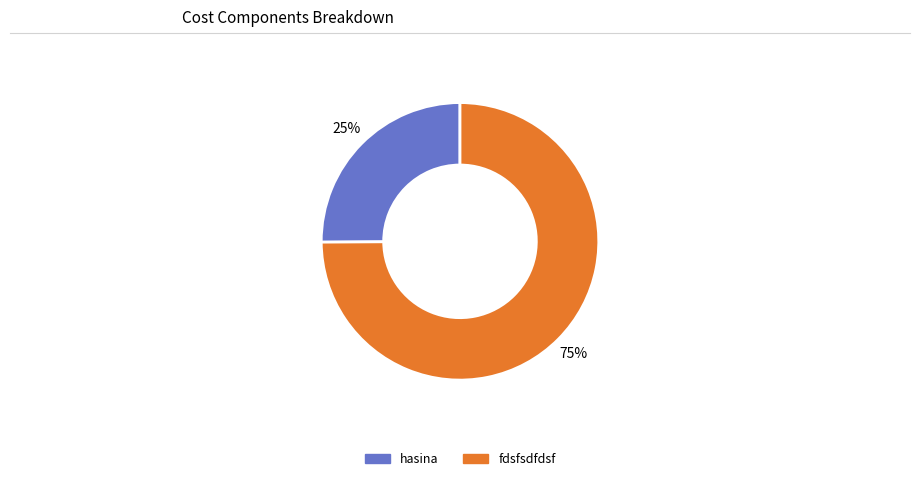

How many slices are in this pie chart?

2